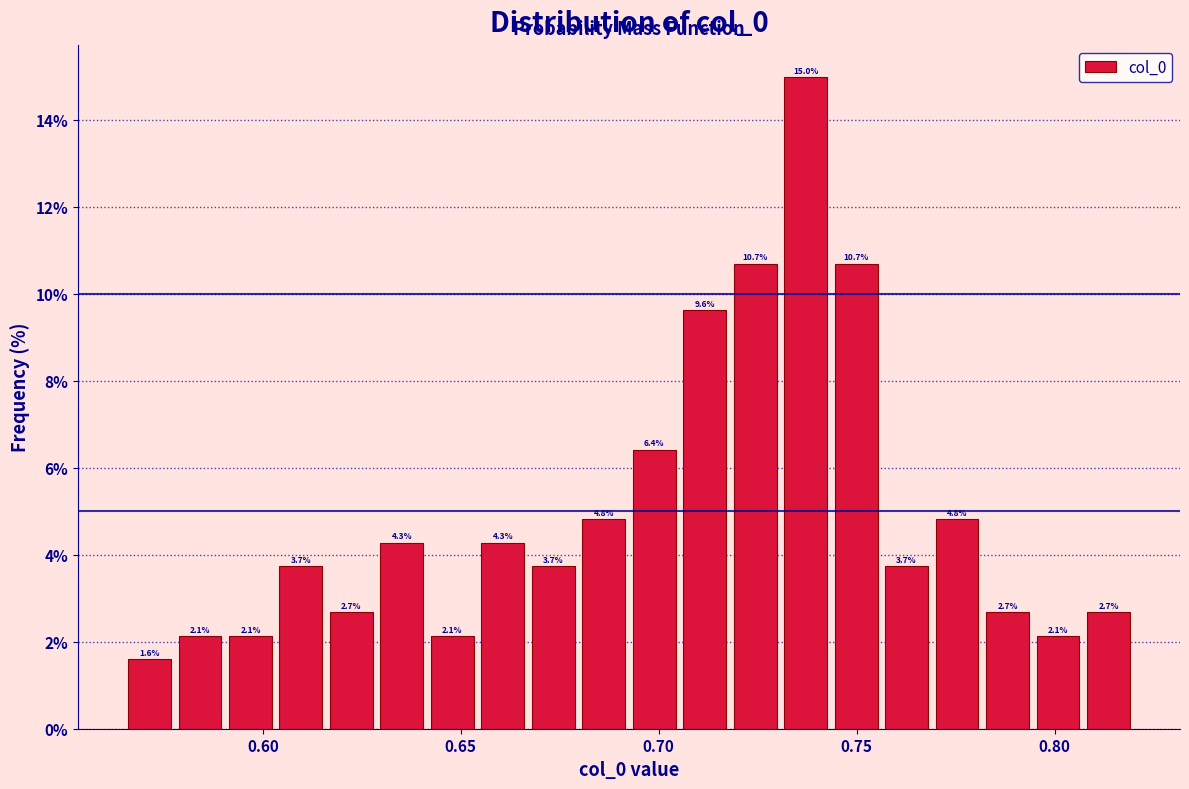

Read against the x-axis, roughly where is the centre of the tallest bar?

0.735